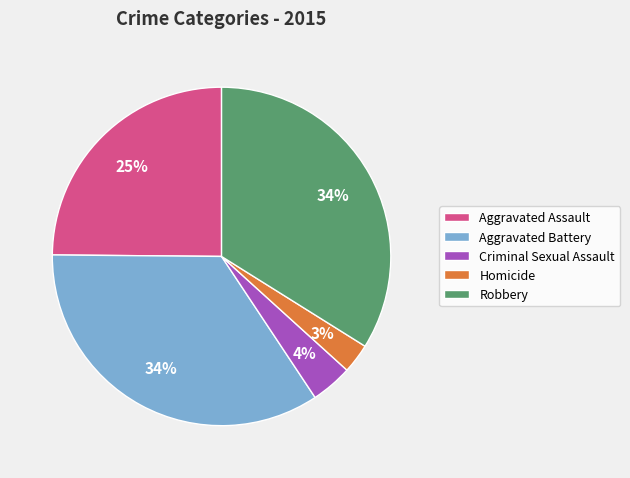

True or false: Aggravated Assault accounts for 31% of the total.

False